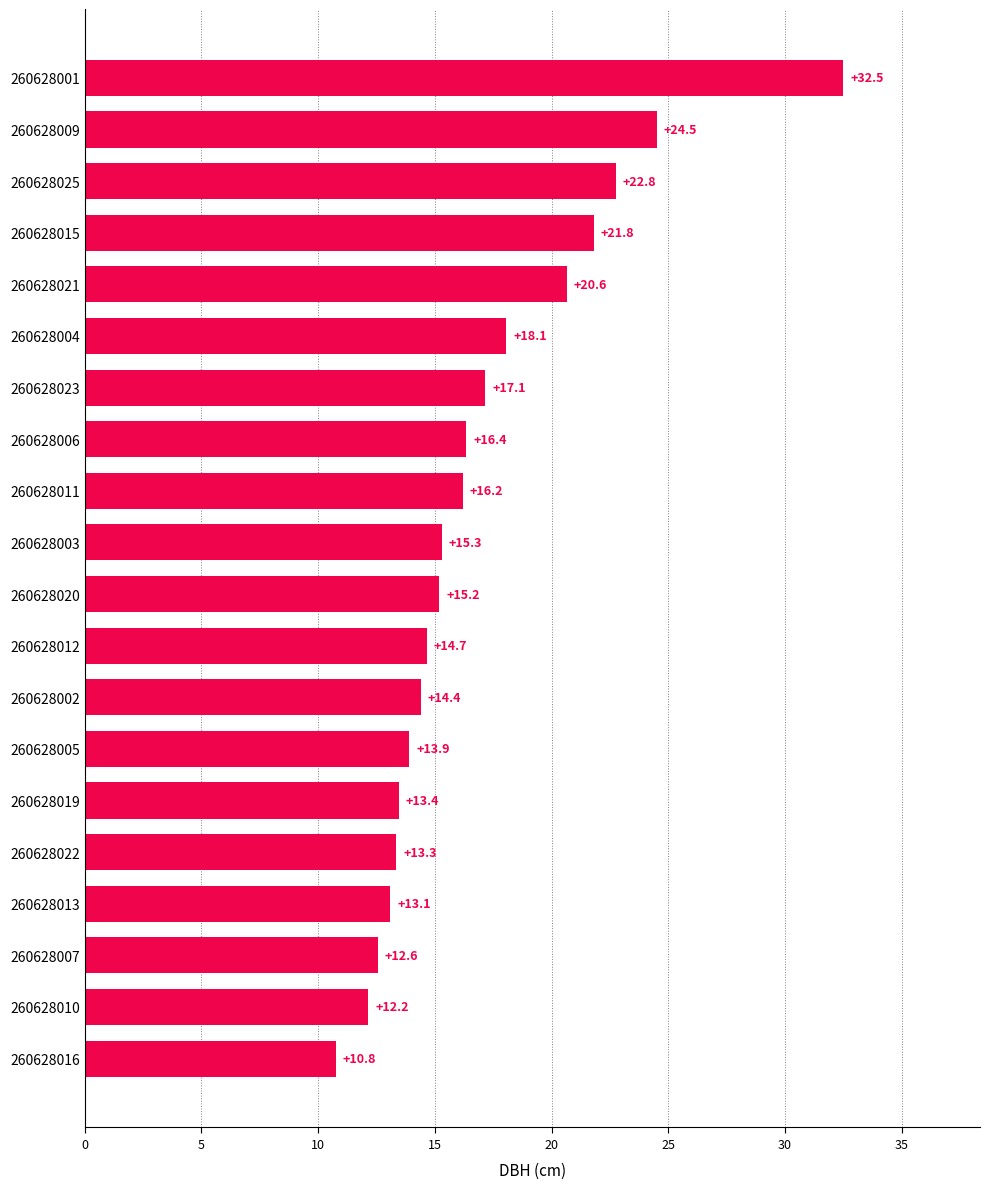

What is the change in value from 260628015 to 260628003?

-6.5